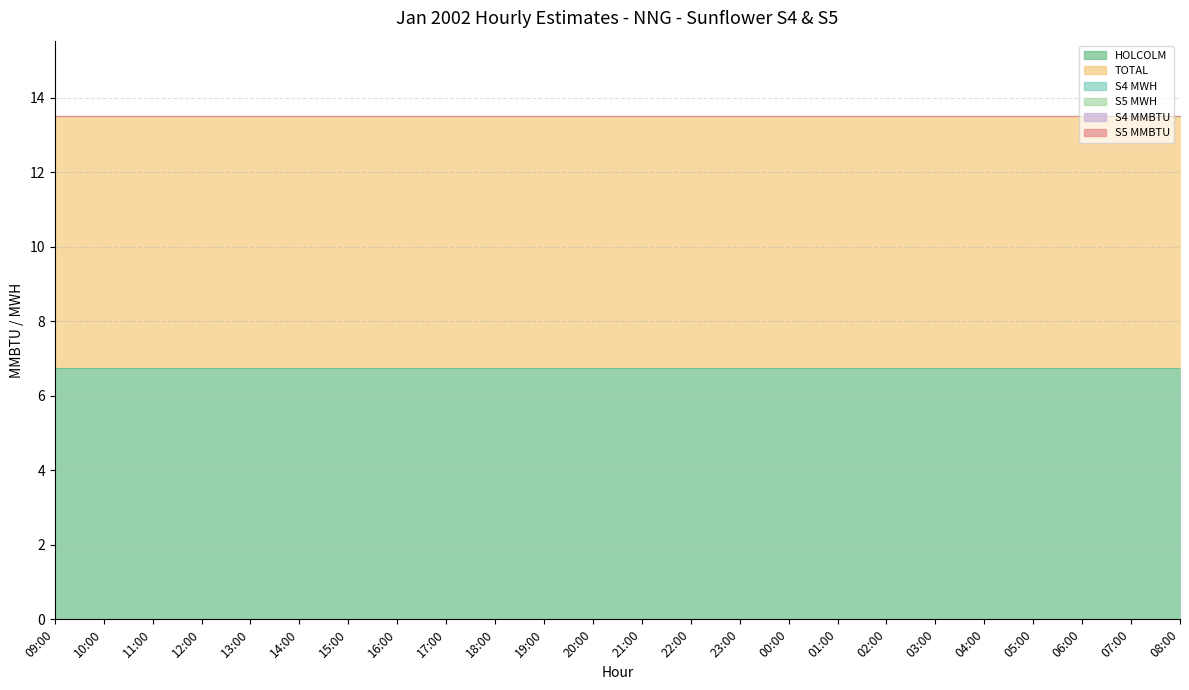

What is the value of the HOLCOLM point at the 9th from the left?

6.8